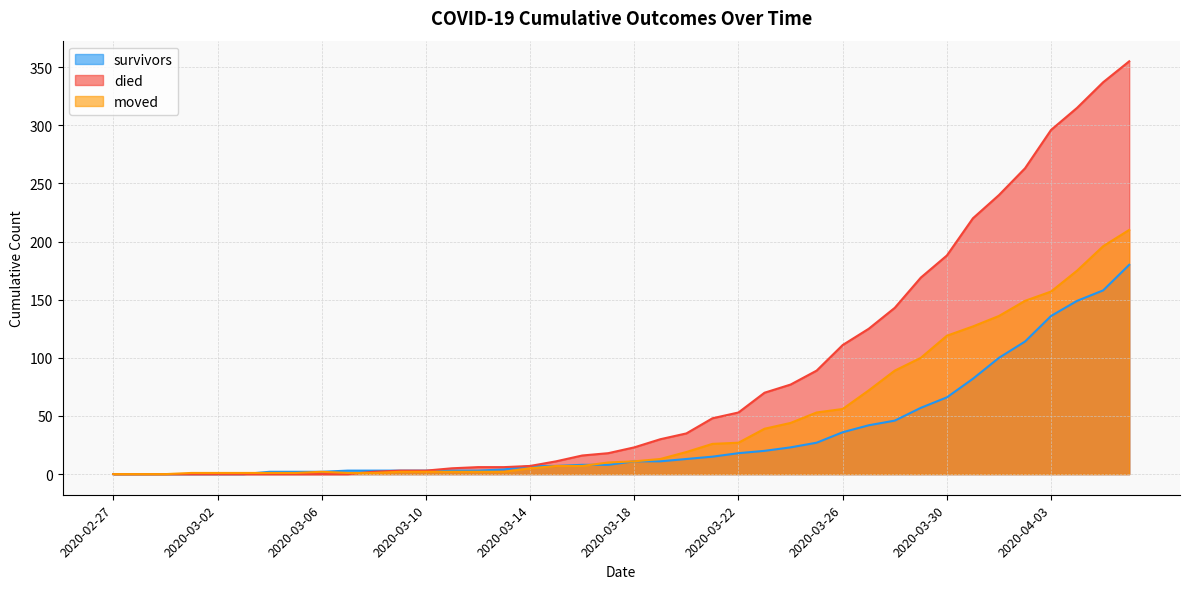

Which series has the widest spread of values?

died